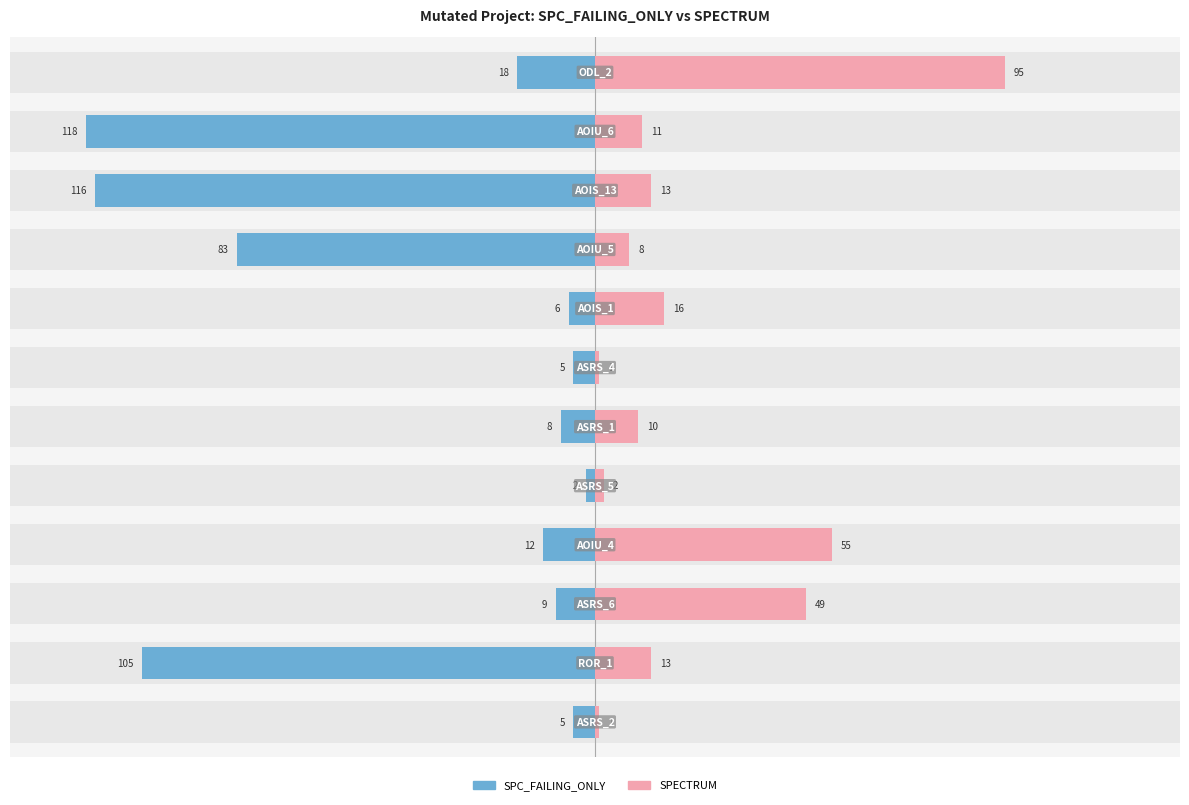

What is the difference between the maximum and second lowest values in the SPECTRUM series?

94